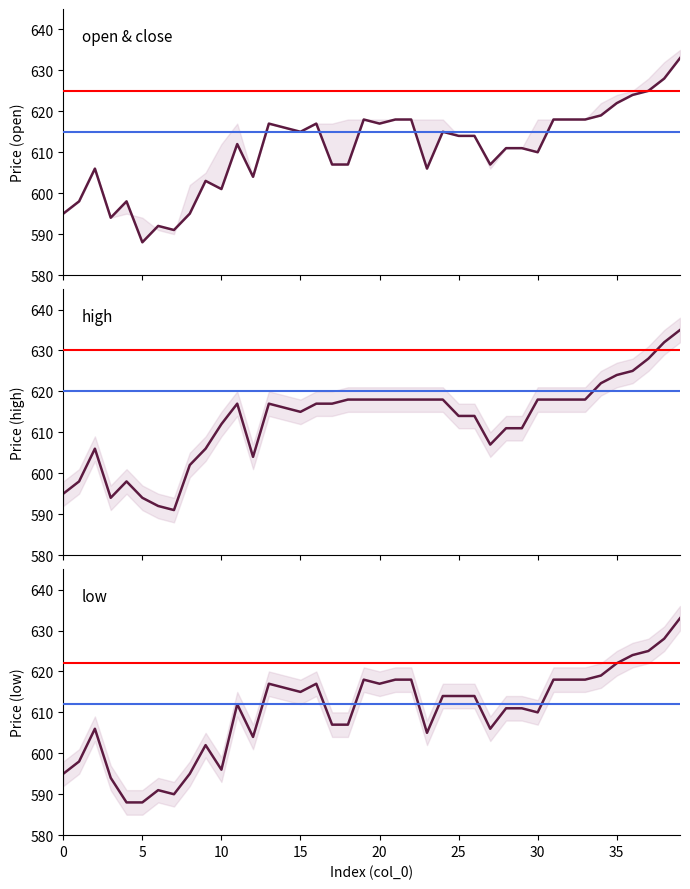

What is the approximate value of open at 18, to the nearest 5?

605